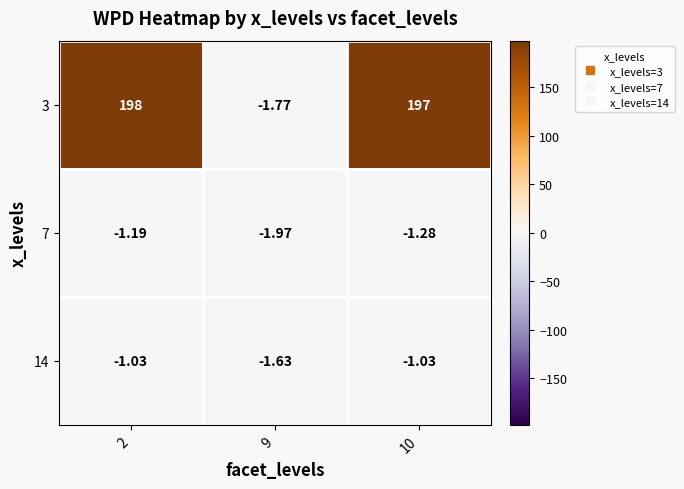

Is the value of 14 at 9 greater than the value of 3 at 2?

No